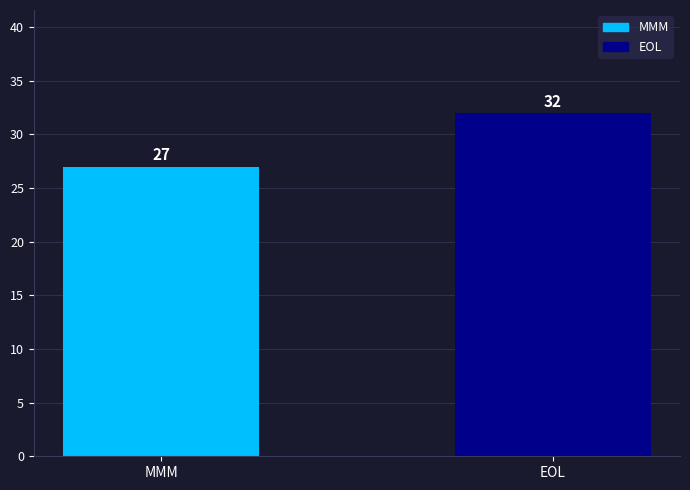

List the labels in order of value, smallest first.

MMM, EOL